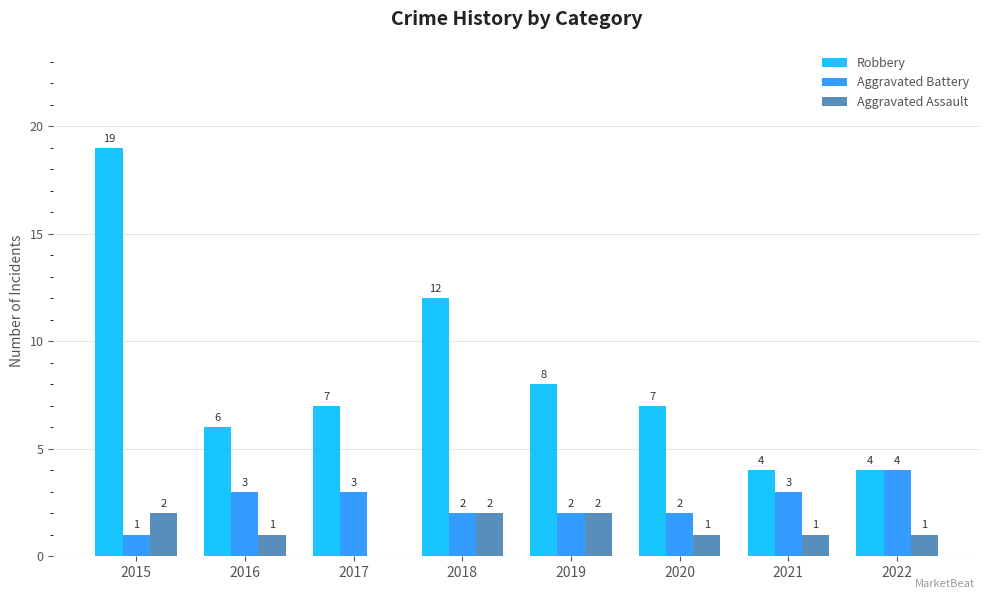

What is the average value of the Aggravated Assault series?

1